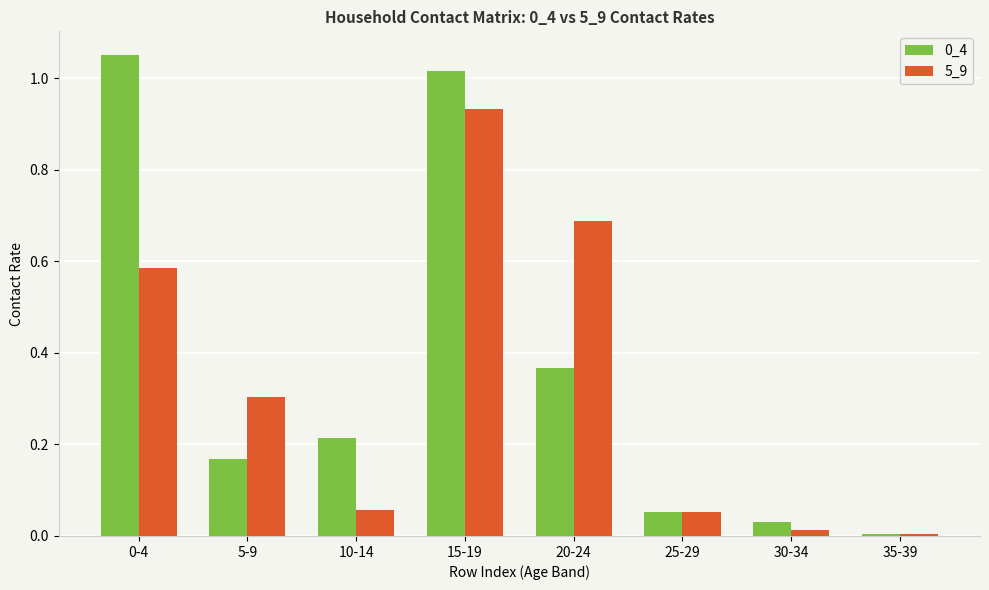

True or false: 0_4 has a value of 0.4 at 15-19.

False